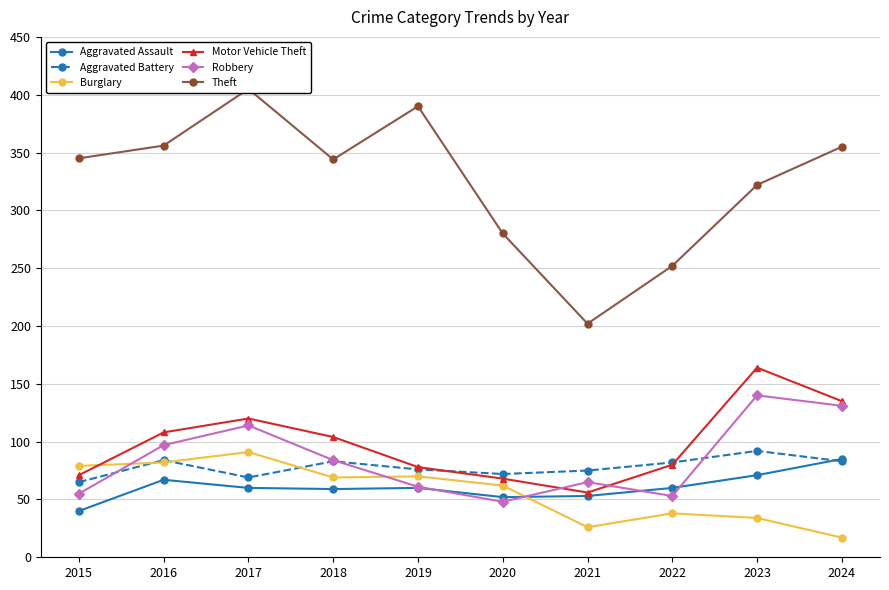

What is the sum of all Aggravated Battery values?

781